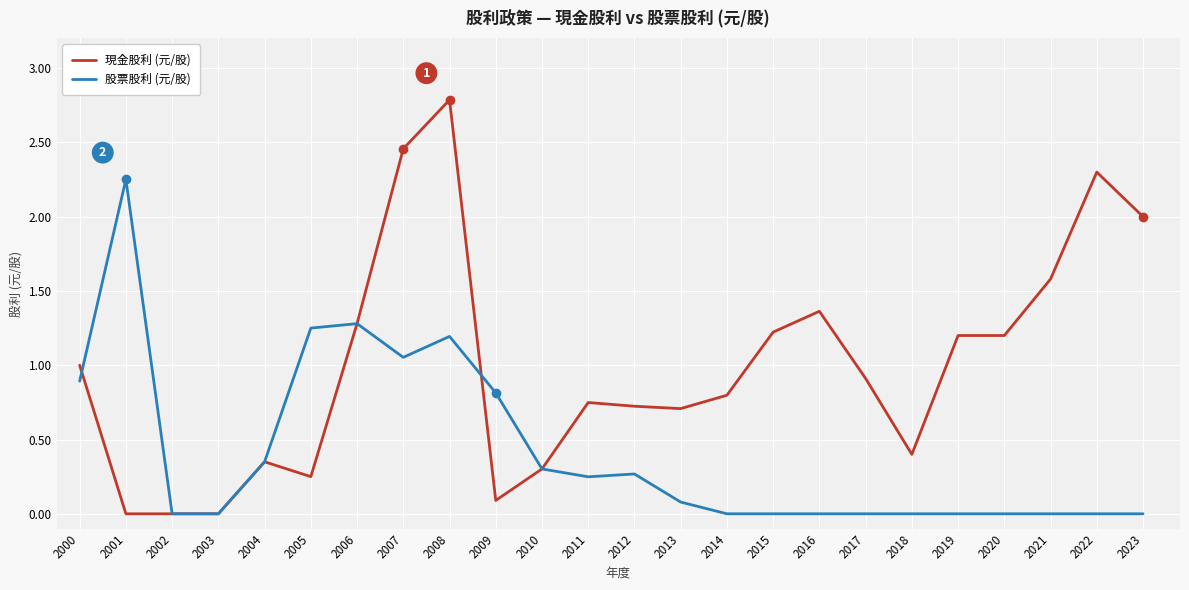

True or false: 現金股利 (元/股) has a value of -1.8 at 2002.

False